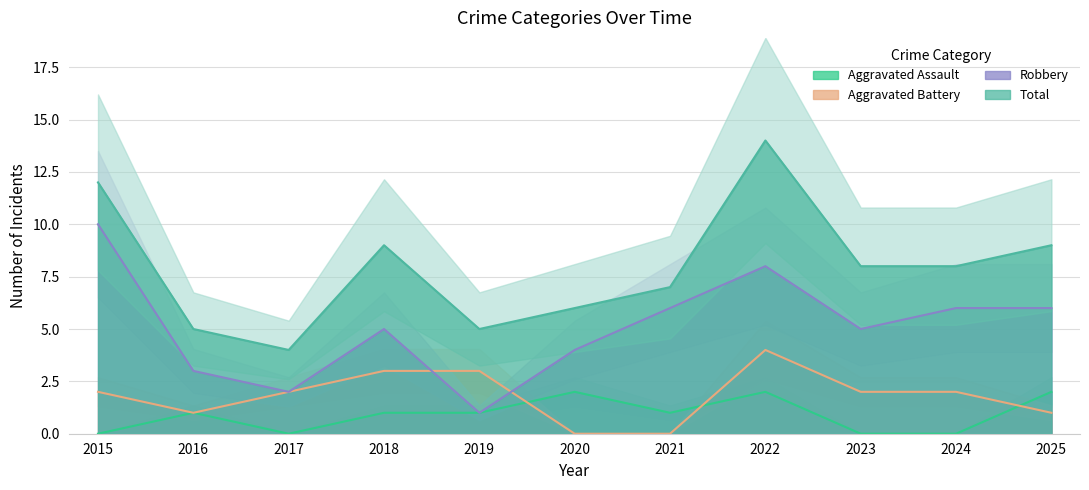

Which series has the largest total across all categories?

Total